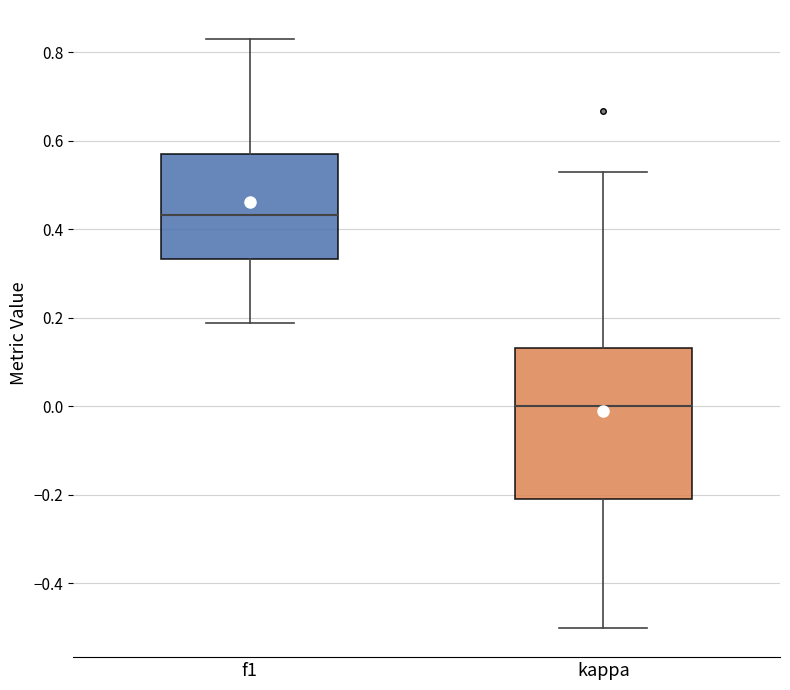

Which box is the tallest, from its lower edge to its upper edge?

kappa